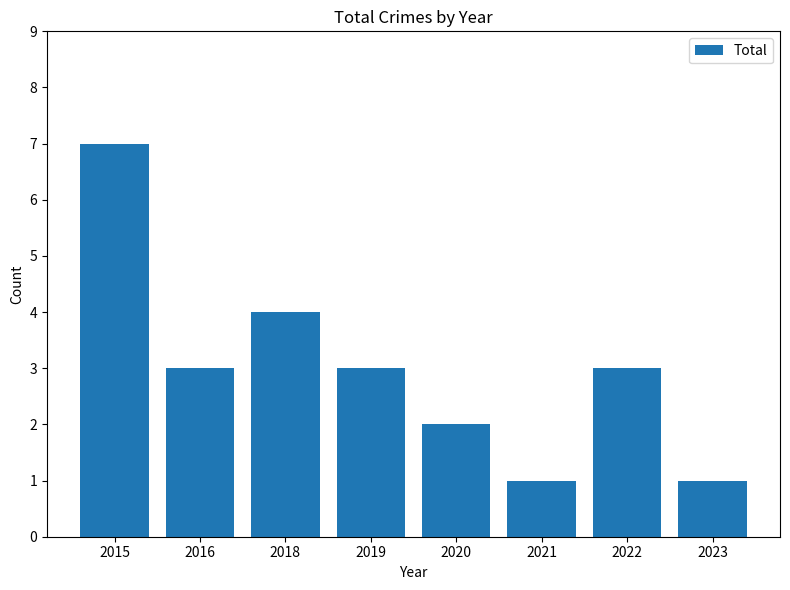

The value at 2022 is 3. True or false?

True